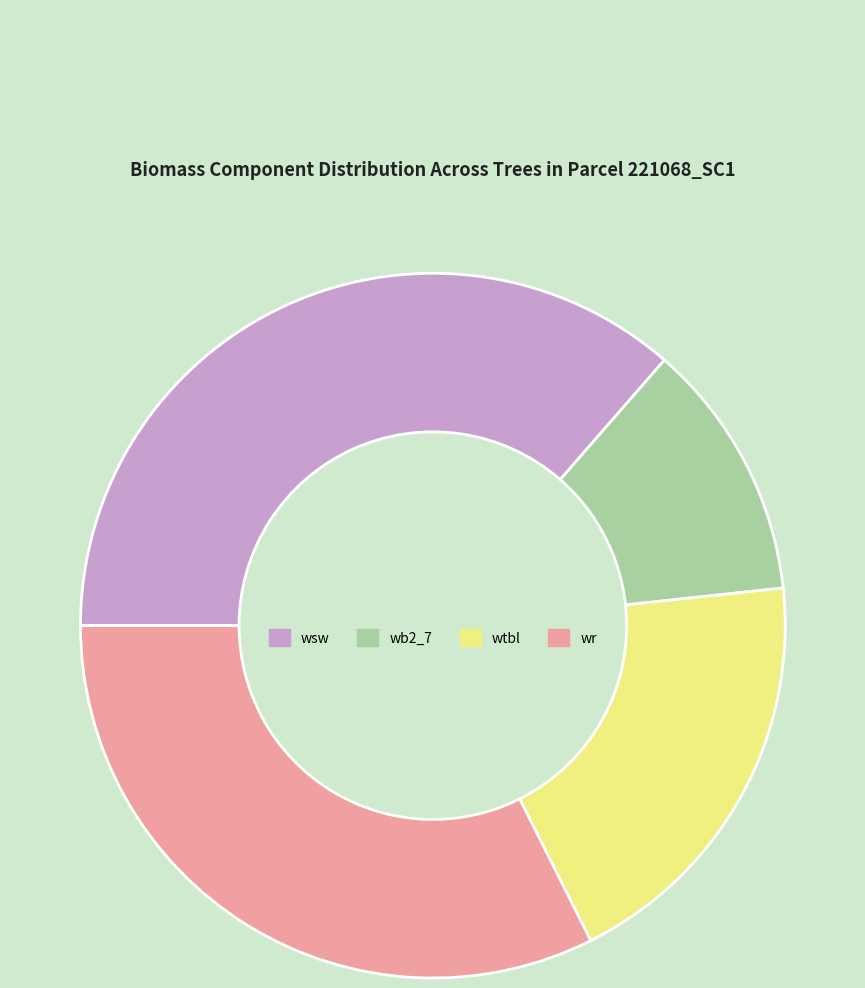

Is there any slice that represents more than half of the pie?

No